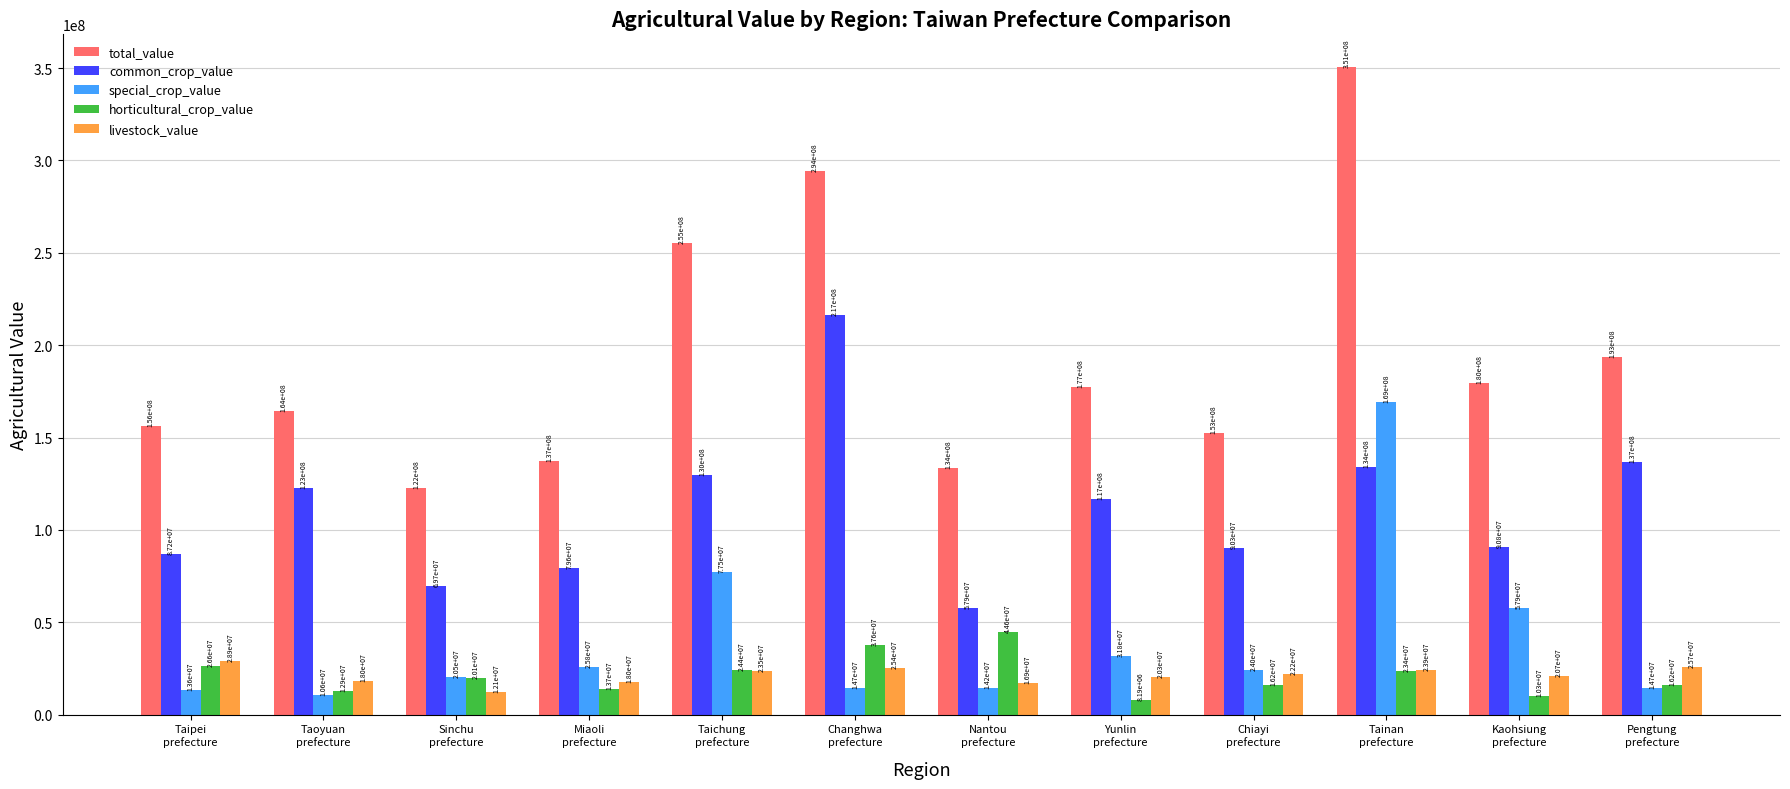

How many values in the total_value series are below 177230830?

6